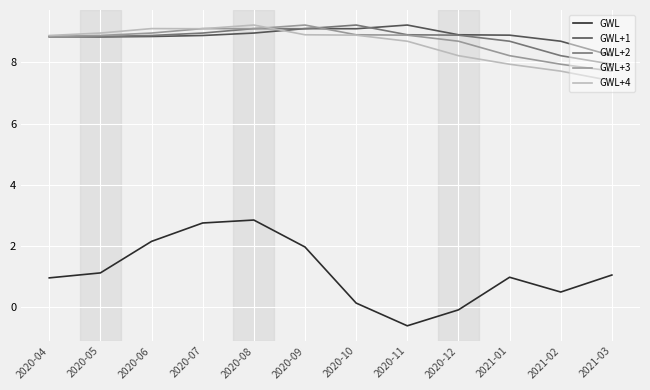

After their last crossing, which series has the higher values: GWL+1 or GWL+2?

GWL+1